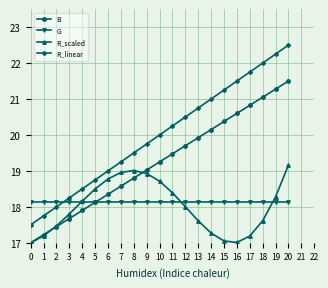

What is the minimum value shown in the chart?

17.0